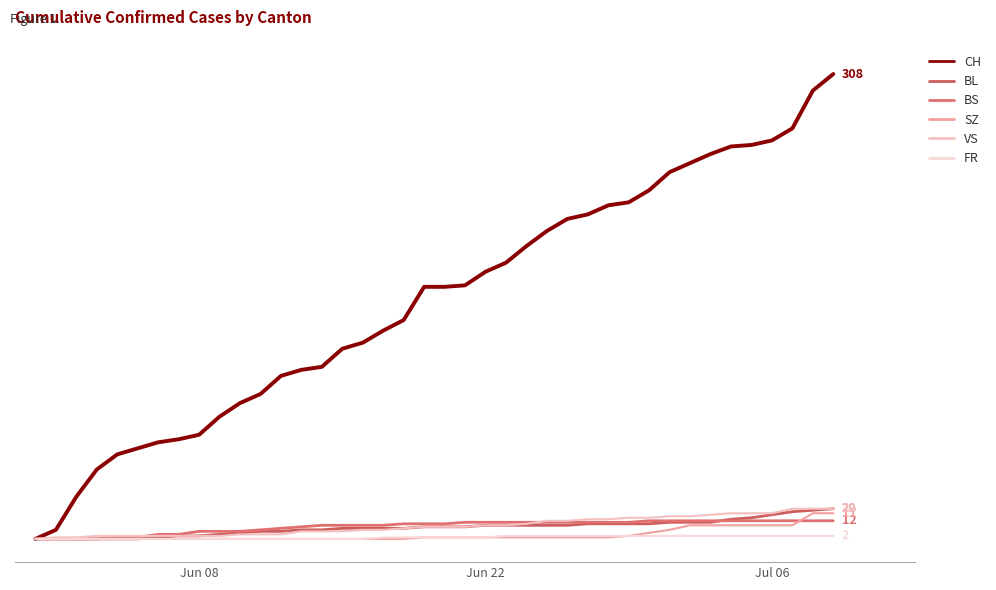

Does the chart have visible grid lines?

No